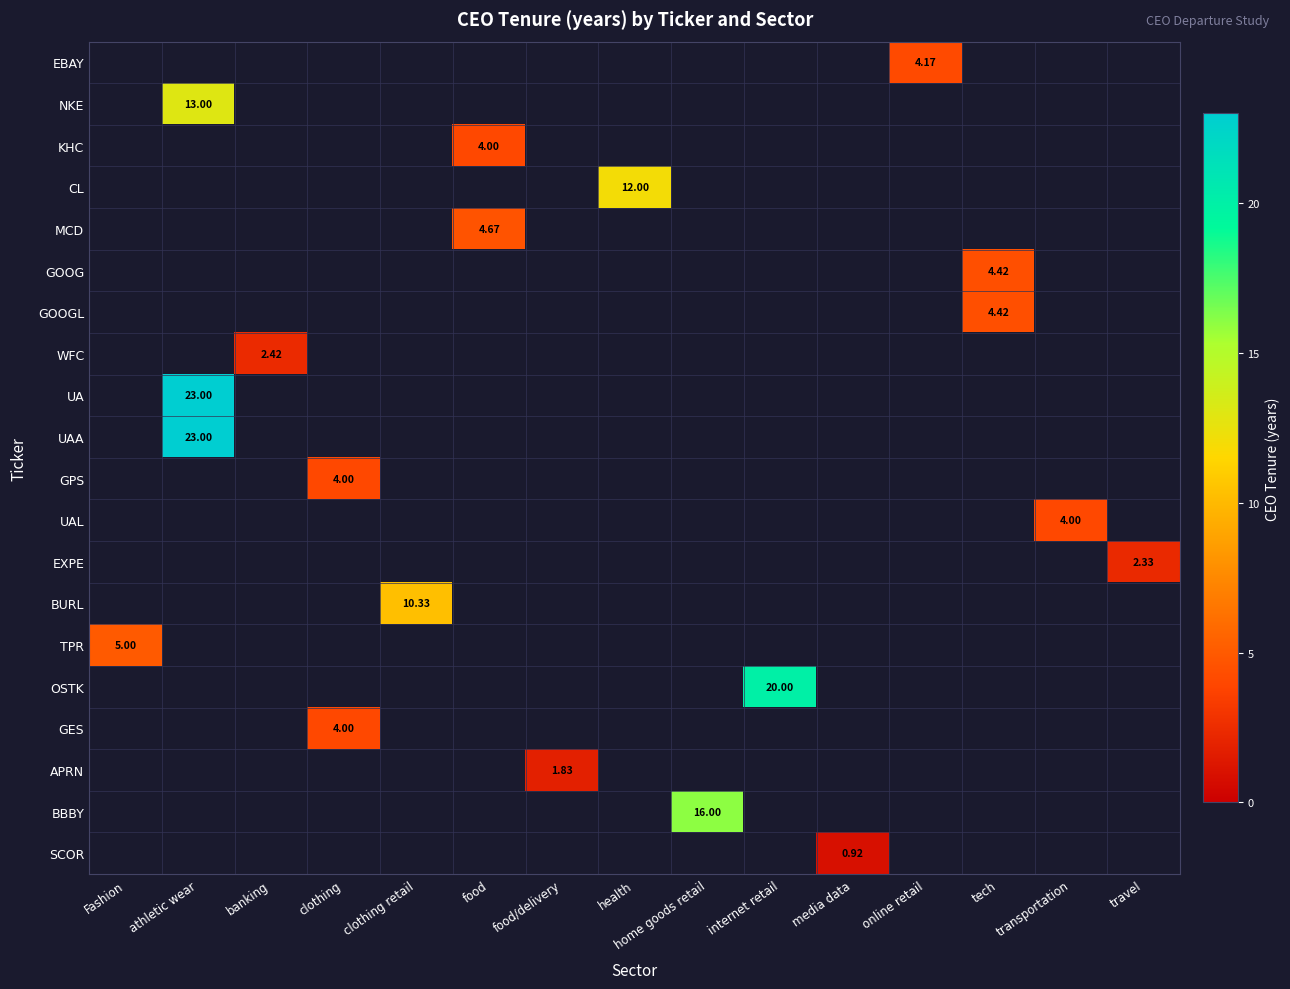

Which series has the largest range (max minus min)?

TPR